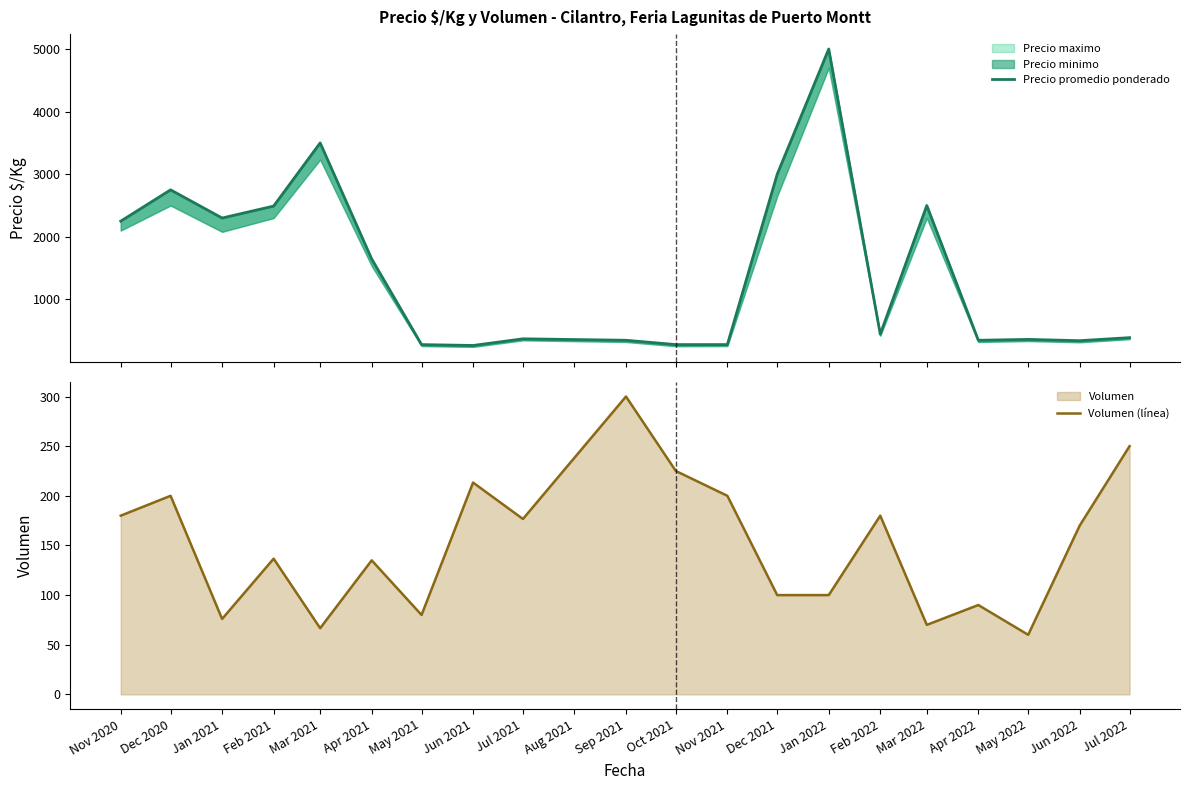

Rank the series by their average value, from lowest to highest.

Volumen (línea), Precio promedio ponderado